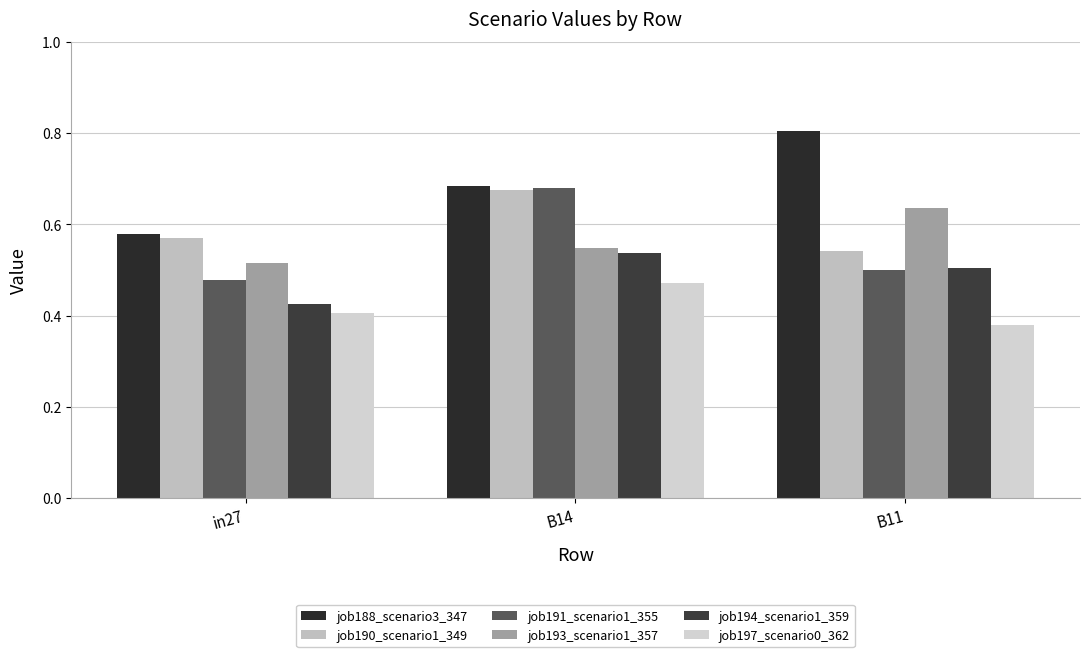

What position from the right is B11?

1